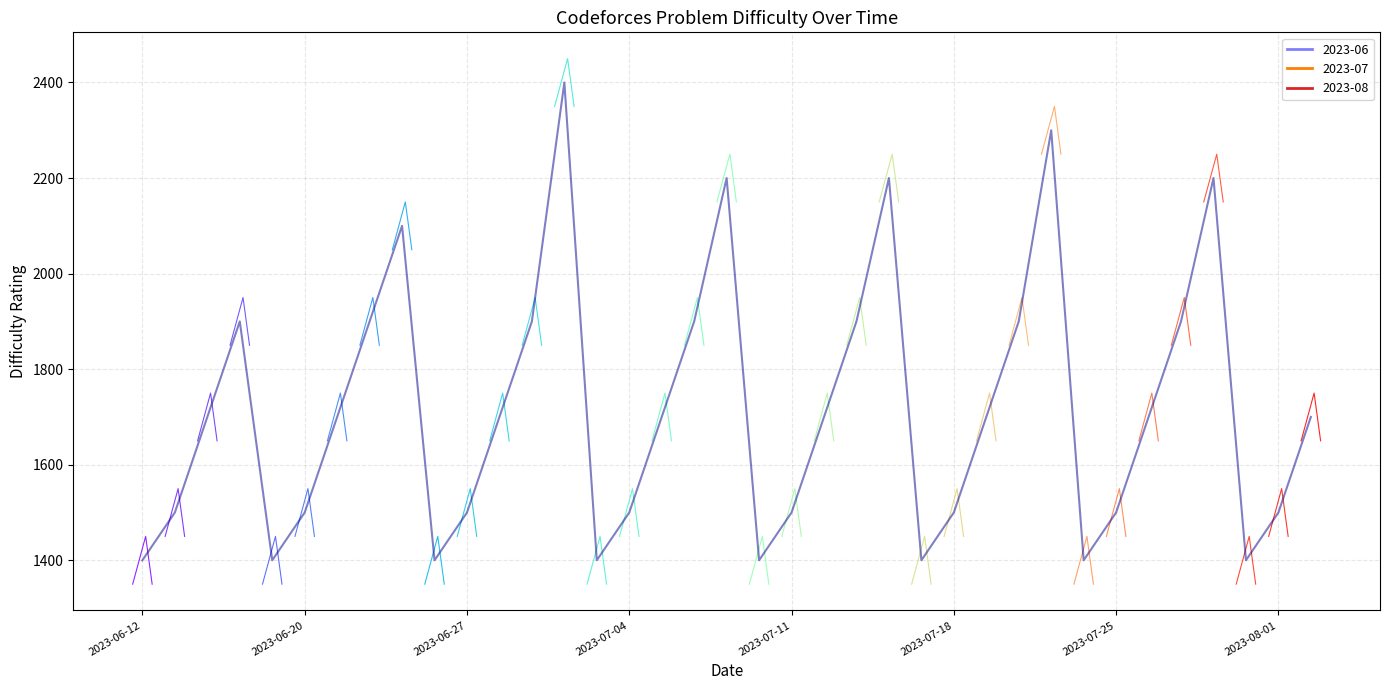

What is the value of the 29th point from the left?

2300